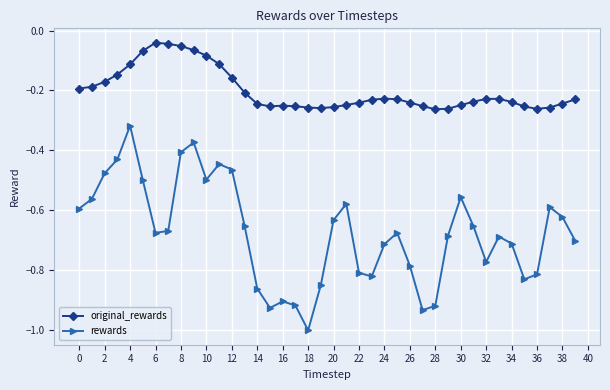

List the series in order of their peak value, lowest first.

rewards, original_rewards